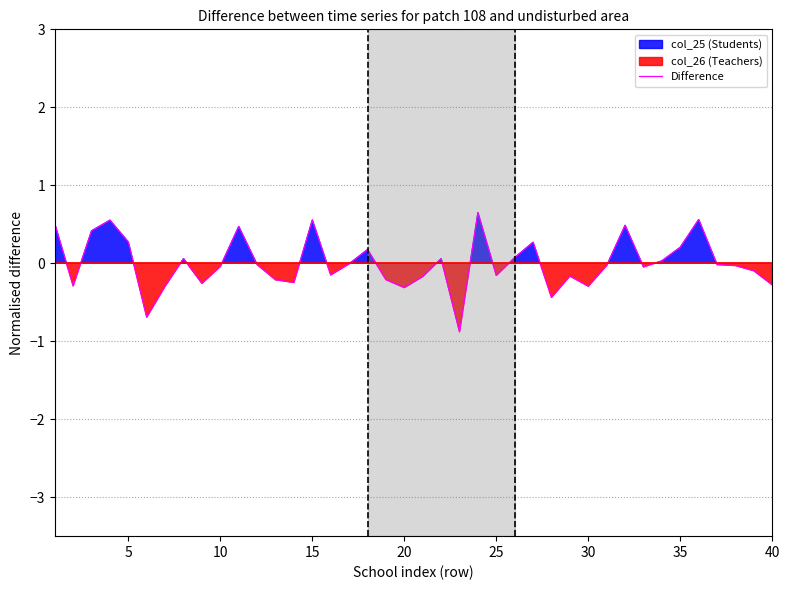

What is the smallest value displayed?

-0.9